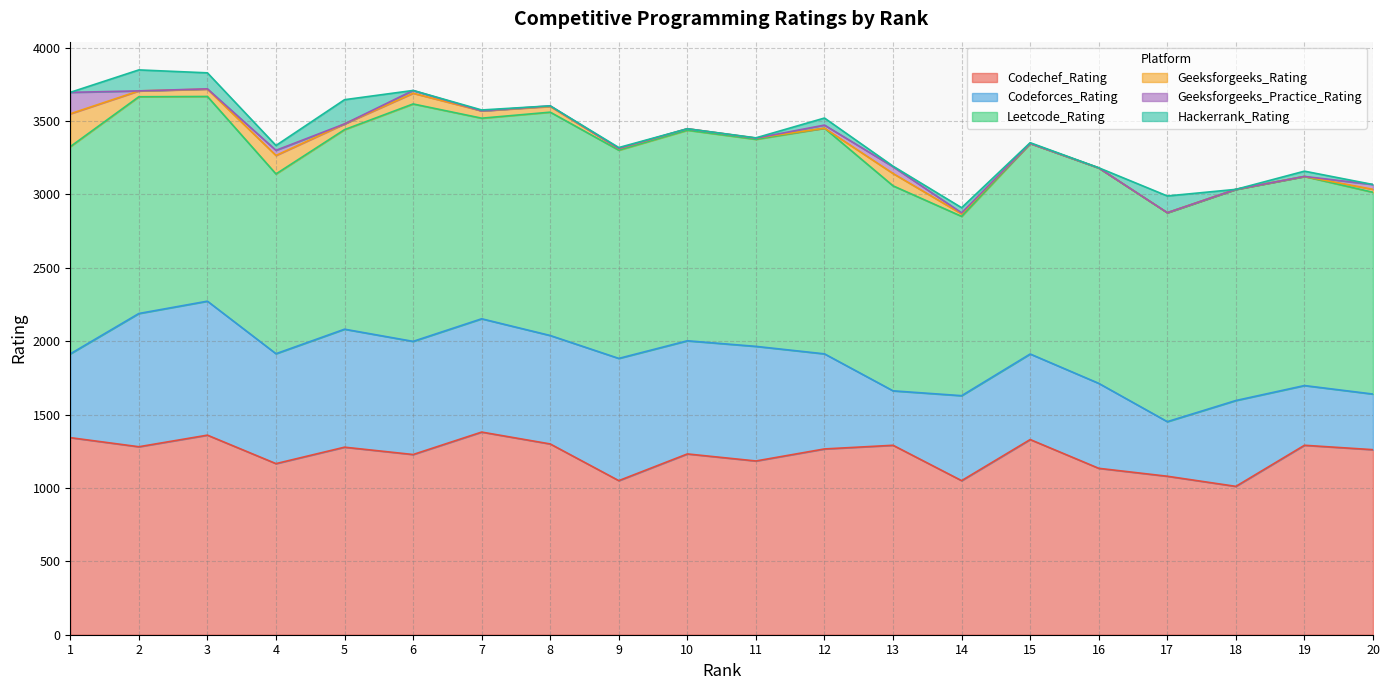

Which series has the largest total across all categories?

Leetcode_Rating